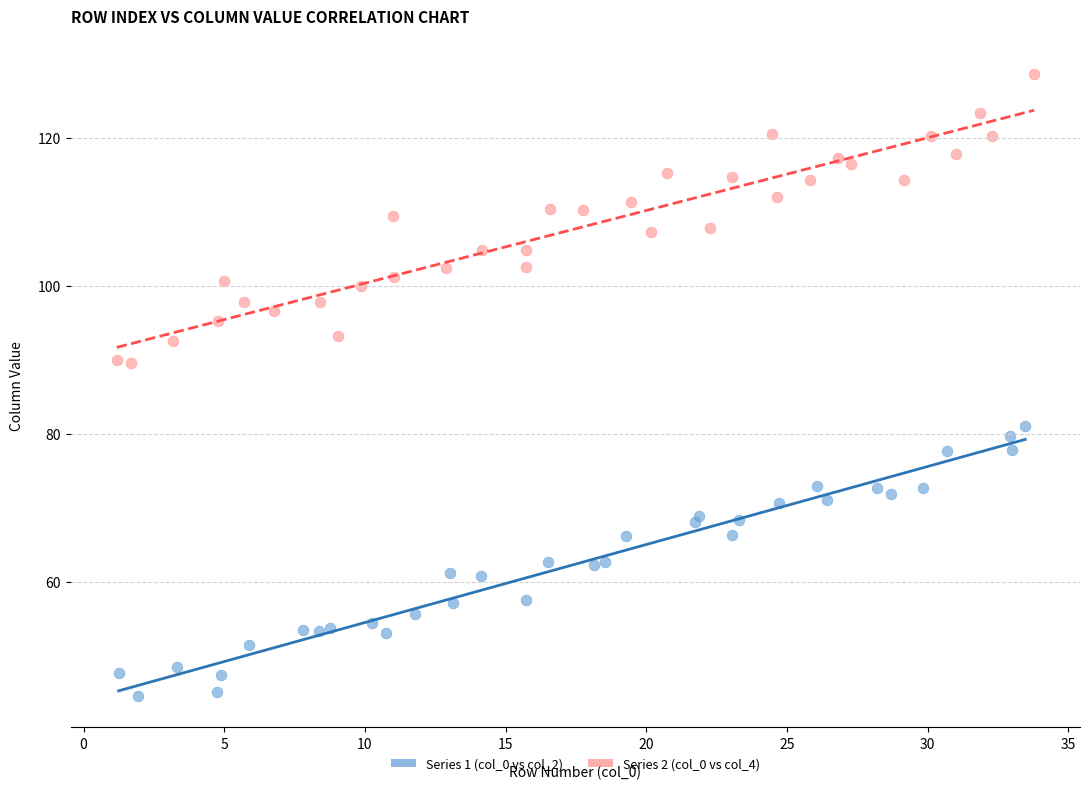

What are all the series names shown in the legend?

Series 1 (col_0 vs col_2), Series 2 (col_0 vs col_4)